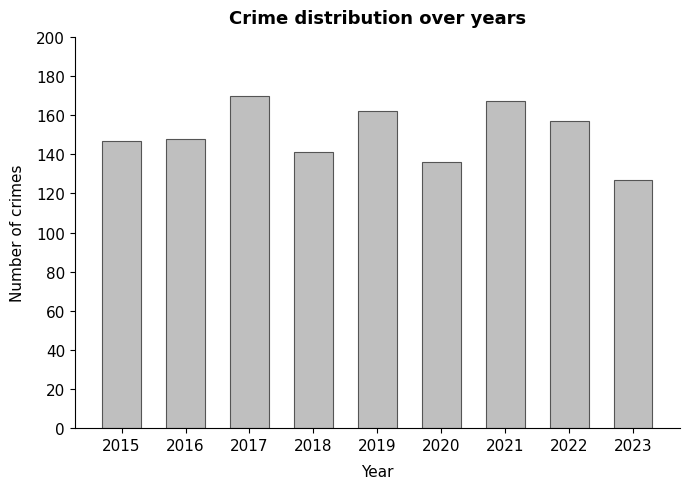

What is the maximum value shown in the chart?

170